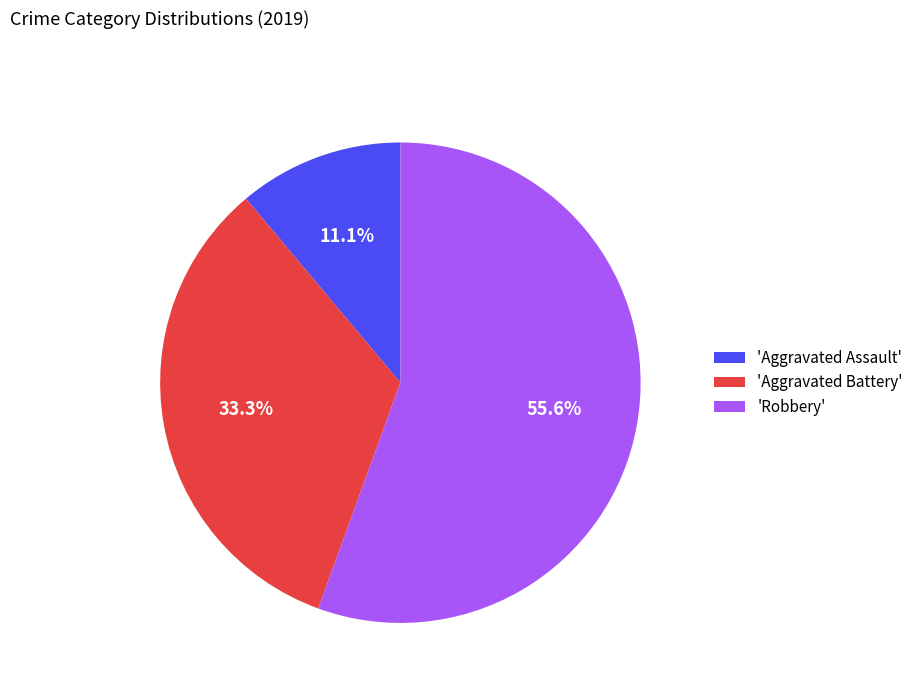

Between 'Robbery' and 'Aggravated Assault', which is larger?

'Robbery'